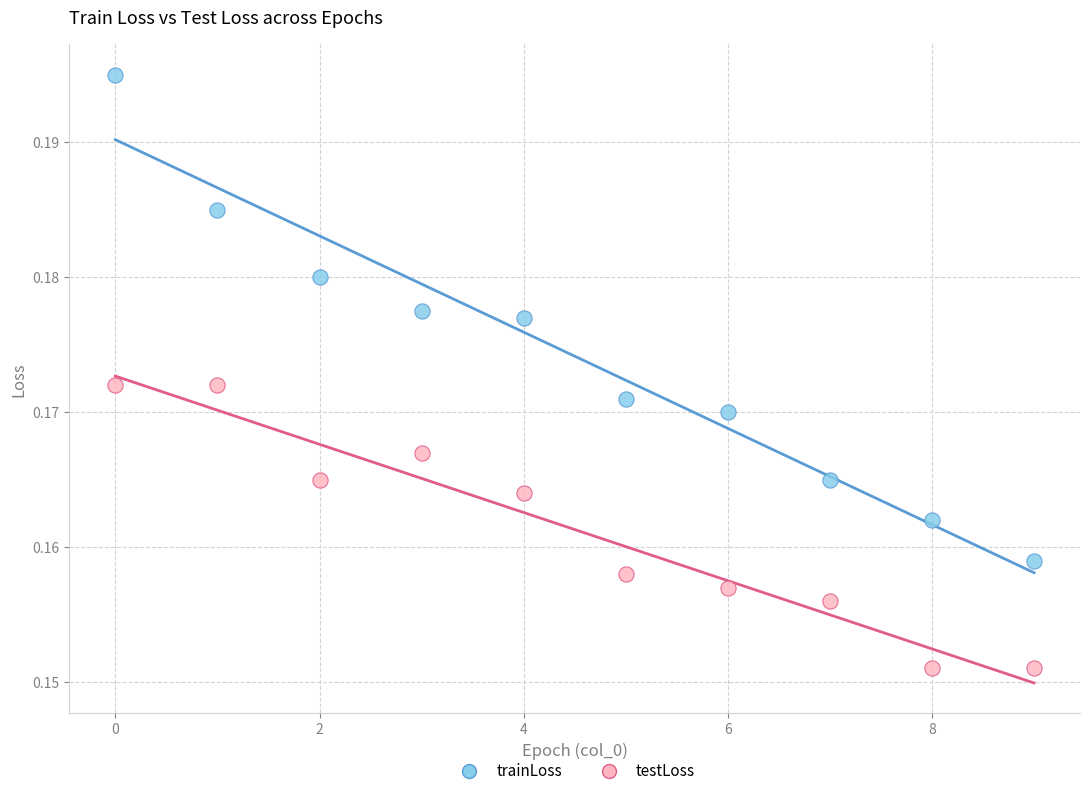

Which series reaches the maximum Y coordinate?

trainLoss